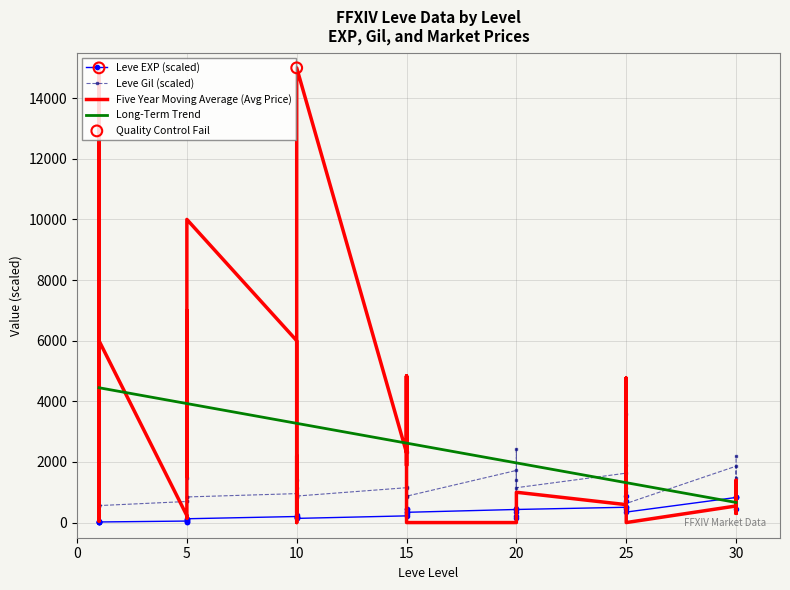

Is the value of Leve Gil at 30 greater than the value of Leve EXP at 1?

Yes